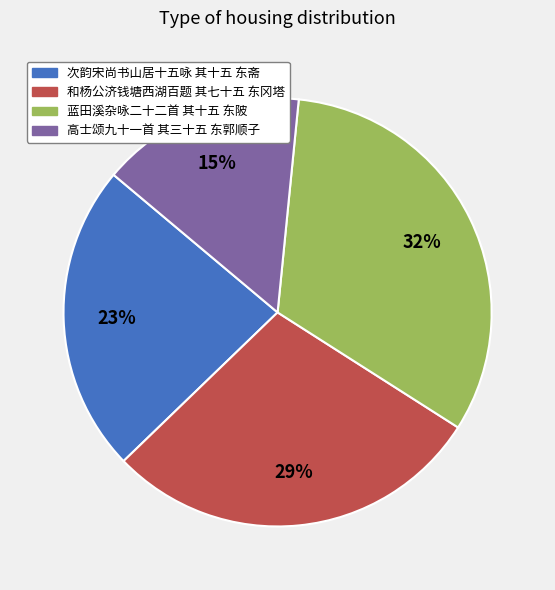

Is there a majority slice in this chart?

No